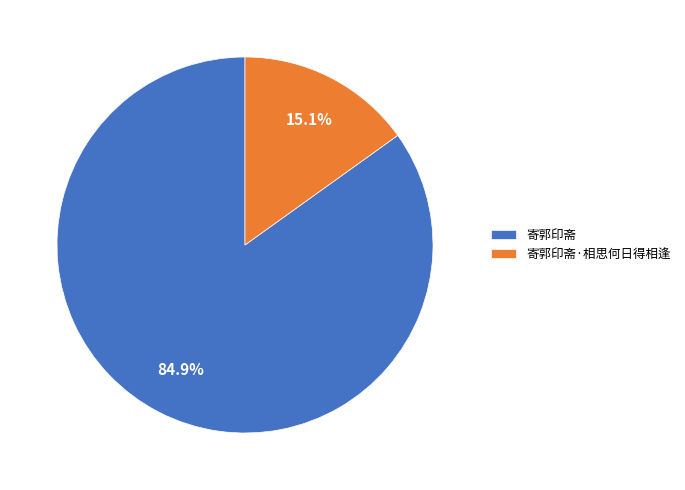

What is the ratio of the value at 寄郭印斋 to the value at 寄郭印斋·相思何日得相逢?

5.6